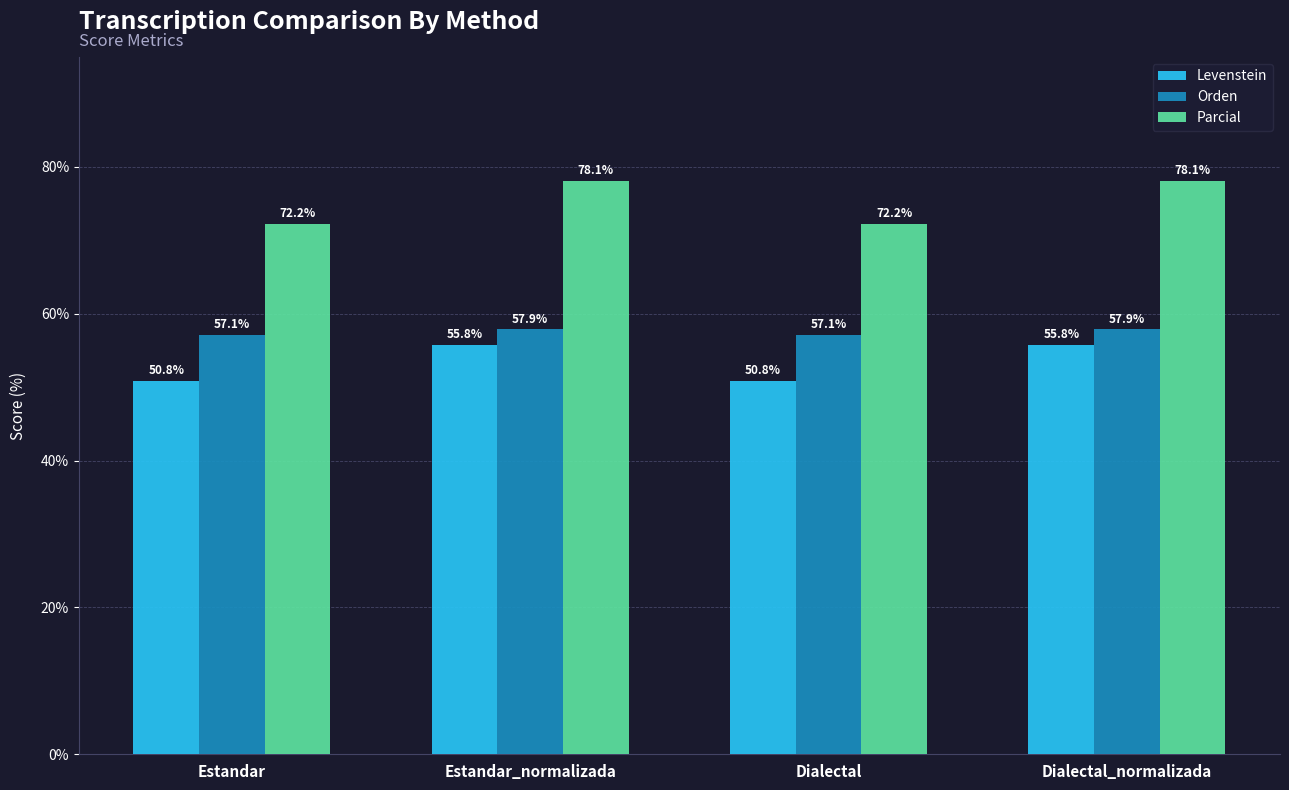

The Orden series shows 57.1 at Dialectal. True or false?

True